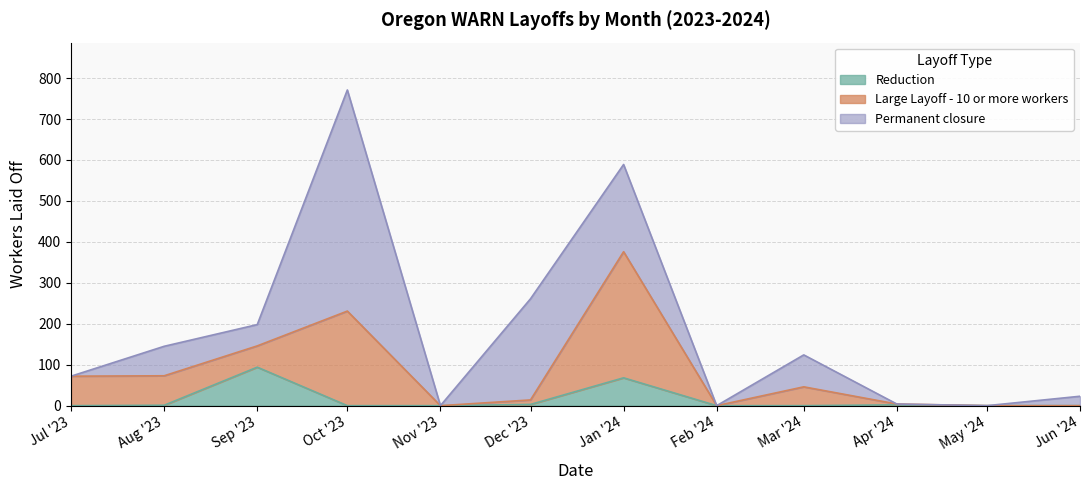

What is the maximum value for Reduction?

94